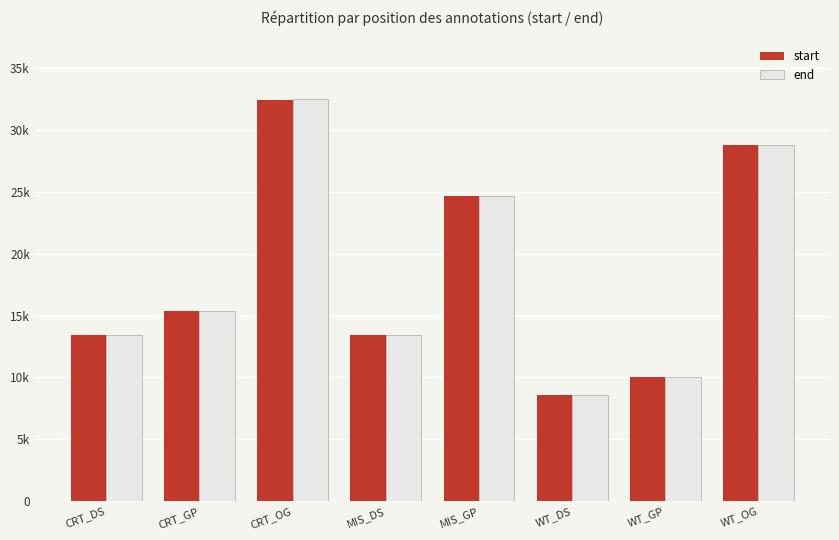

Which series changed the most between CRT_GP and CRT_OG?

start